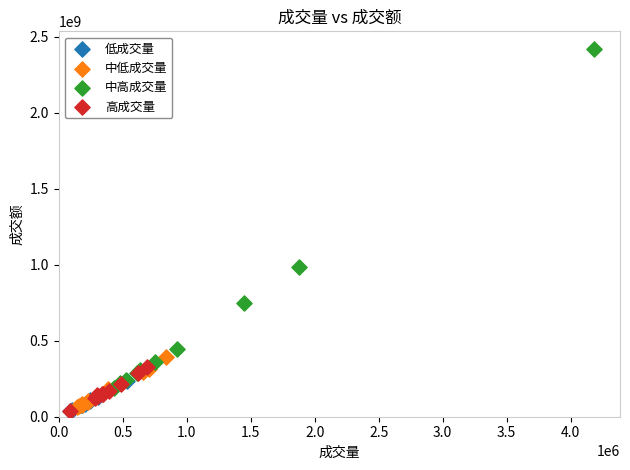

Which series contains the highest Y value?

中高成交量